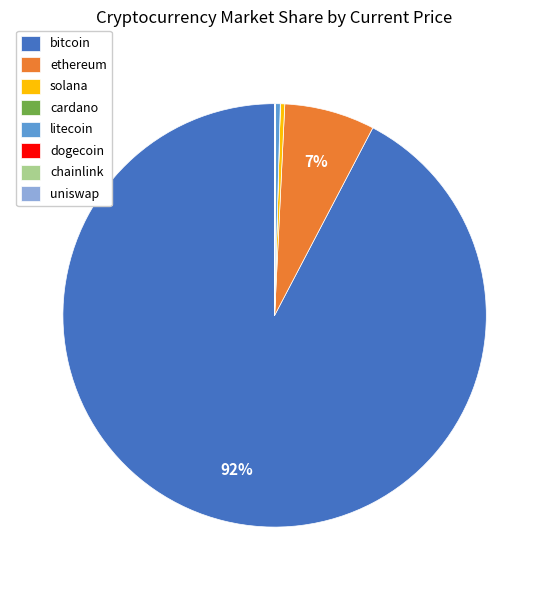

Which category has the biggest portion of the pie?

bitcoin